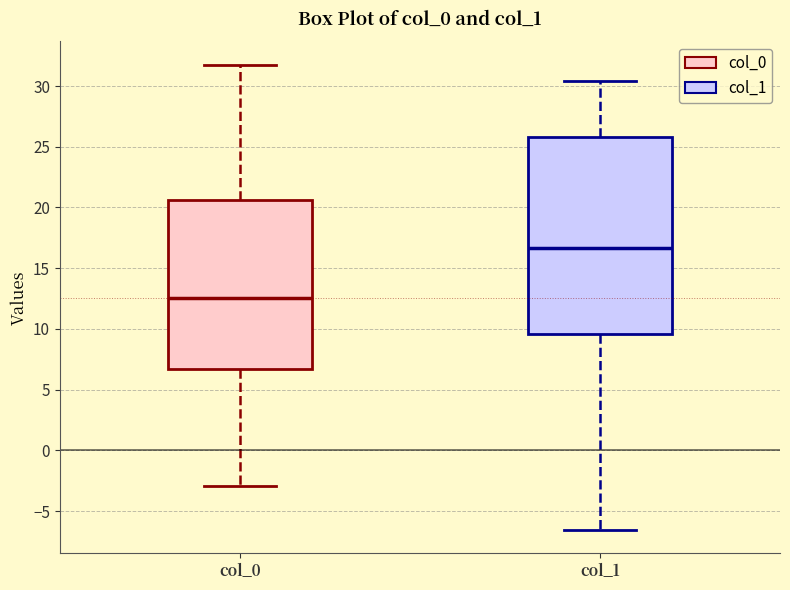

Which box has the lowest median line?

col_0